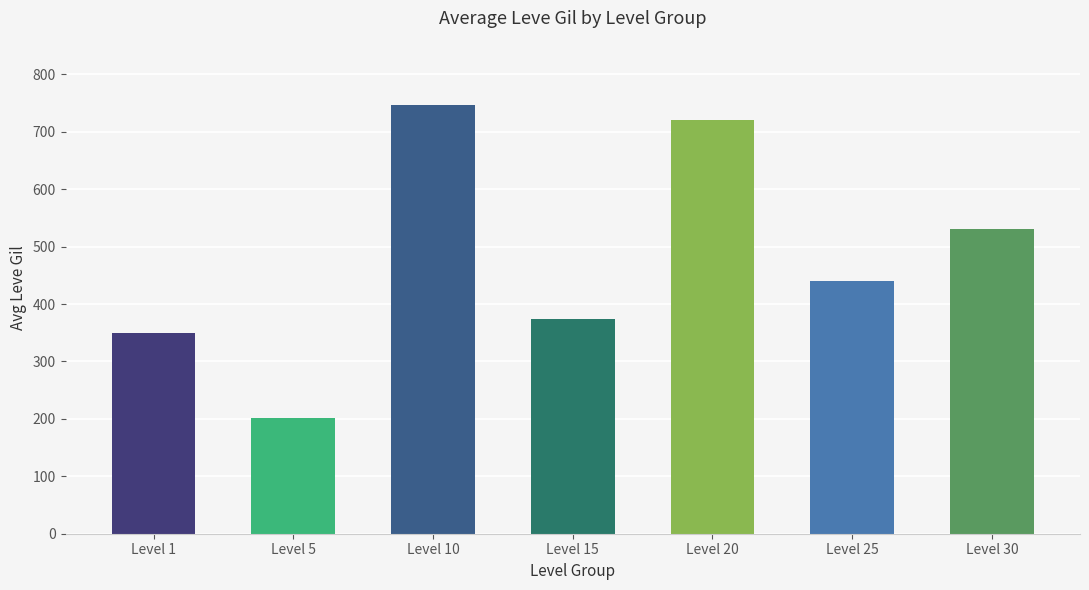

How many bars are there in total?

7